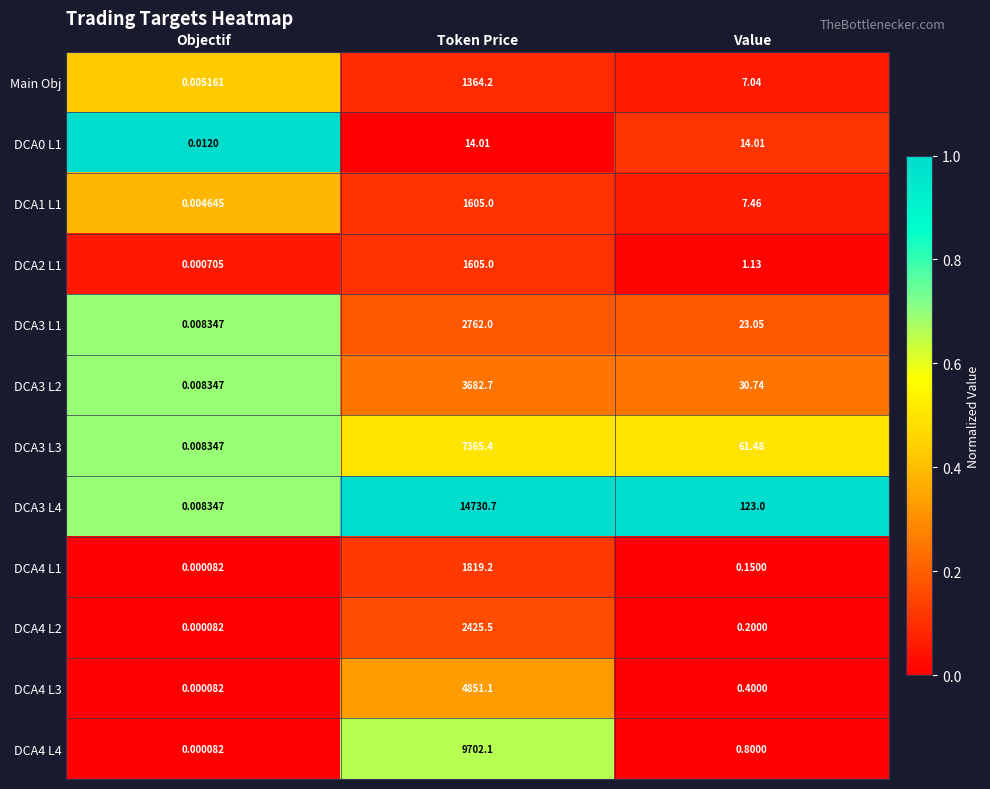

Which series has the largest total across all categories?

DCA3 L4